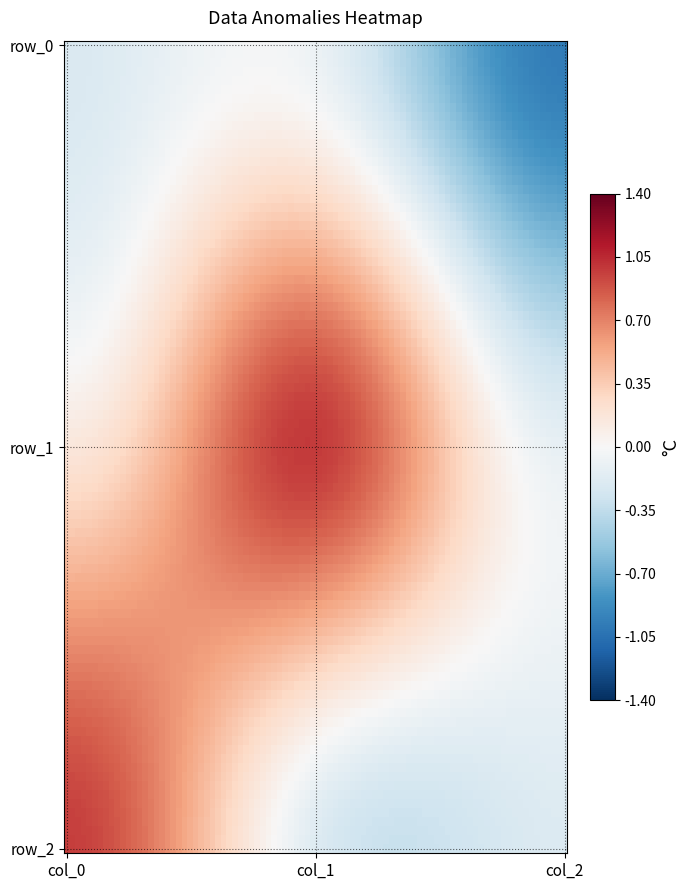

What is the maximum value shown in the chart?

1.0